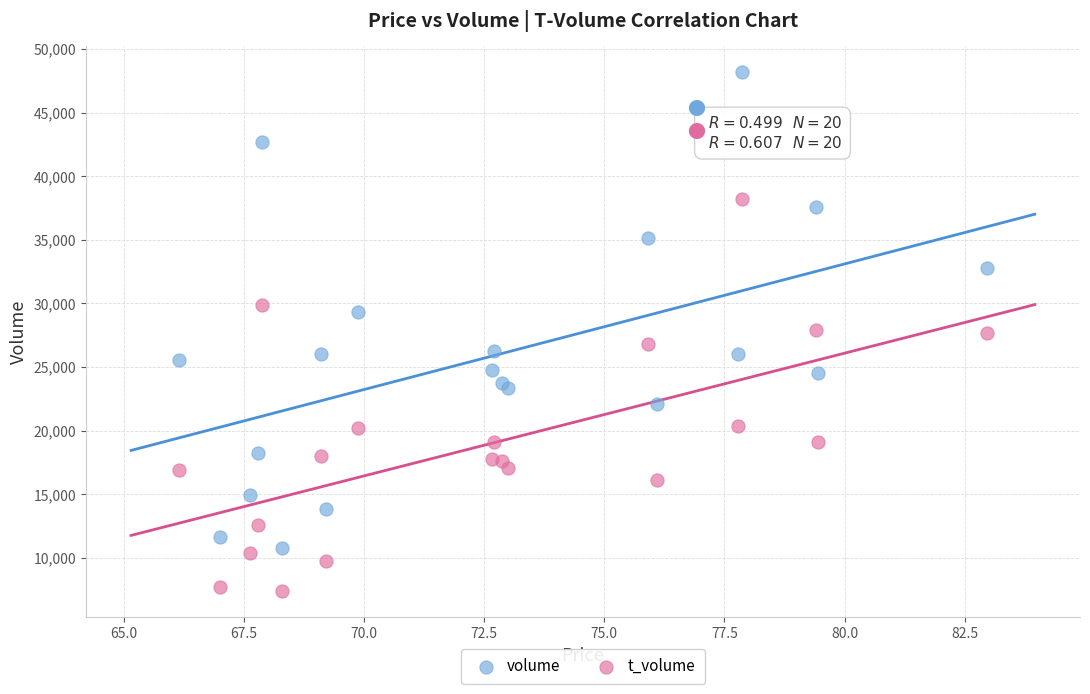

Which series contains the highest Y value?

volume